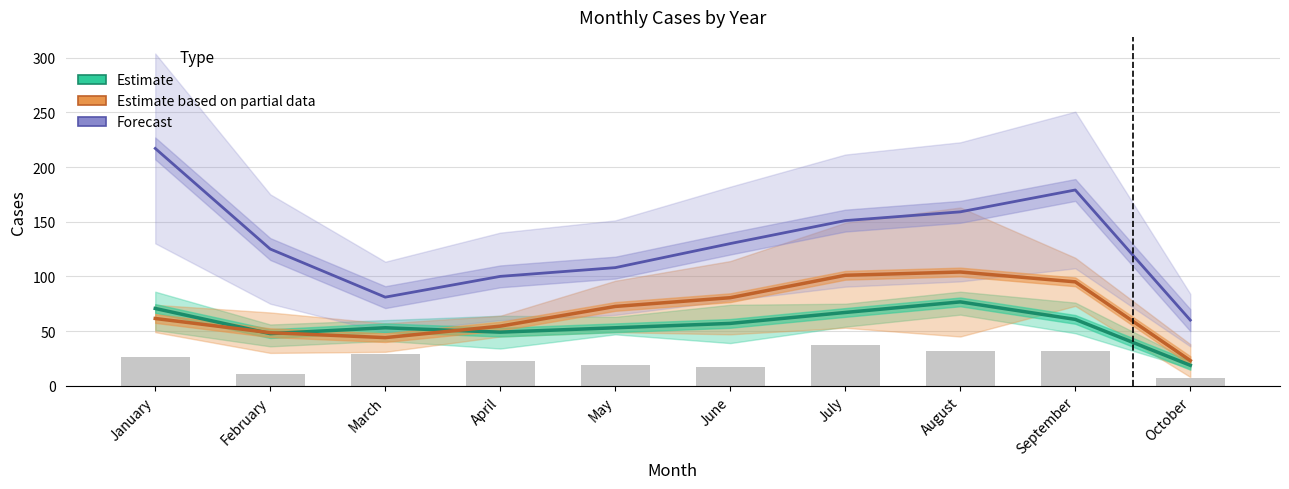

Reading left to right, transcribe all the data shown in this chart.

Estimate: 70.7	47.7	53.0	49.0	53.0	57.0	67.0	76.7	60.7	18.7
Estimate based on partial data: 61.5	48.5	44.0	54.5	72.5	80.5	101.0	104.0	95.0	23.0
Forecast: 217.0	125.0	81.0	100.0	108.0	130.0	151.0	159.0	179.0	60.0